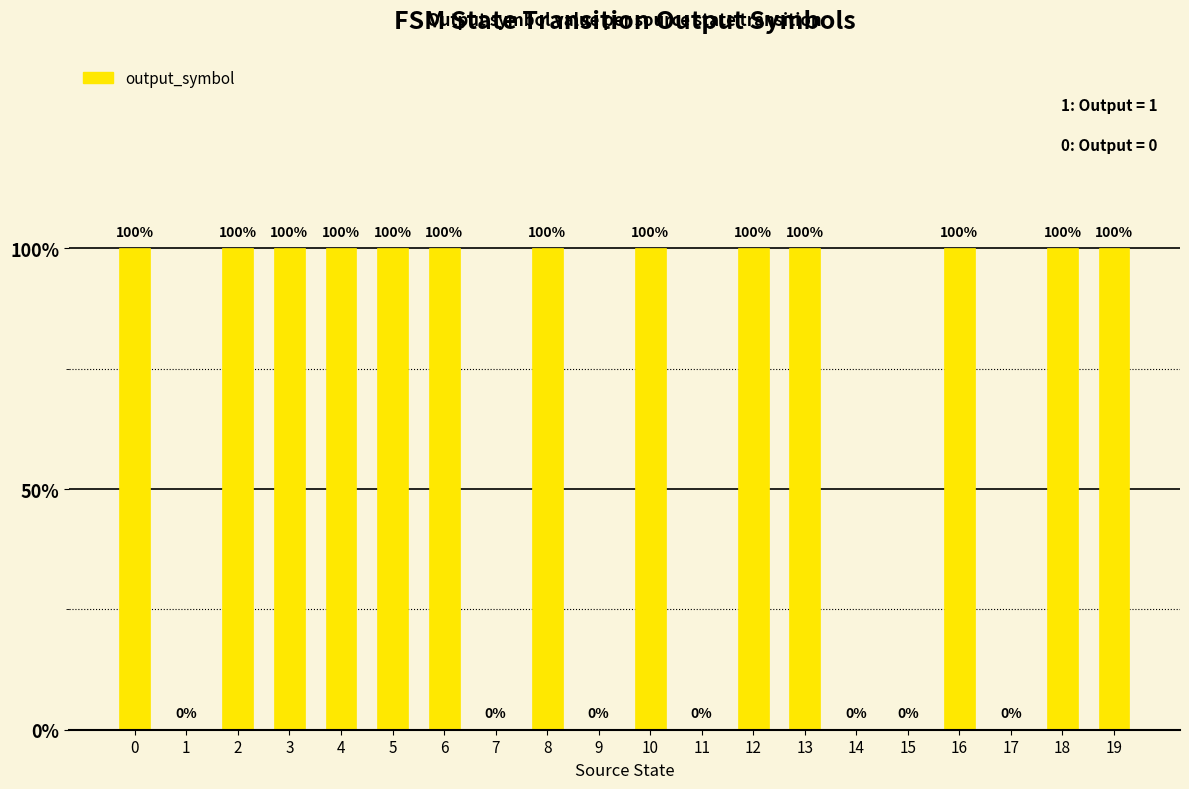

Is it true that the value at 10 is 1?

True